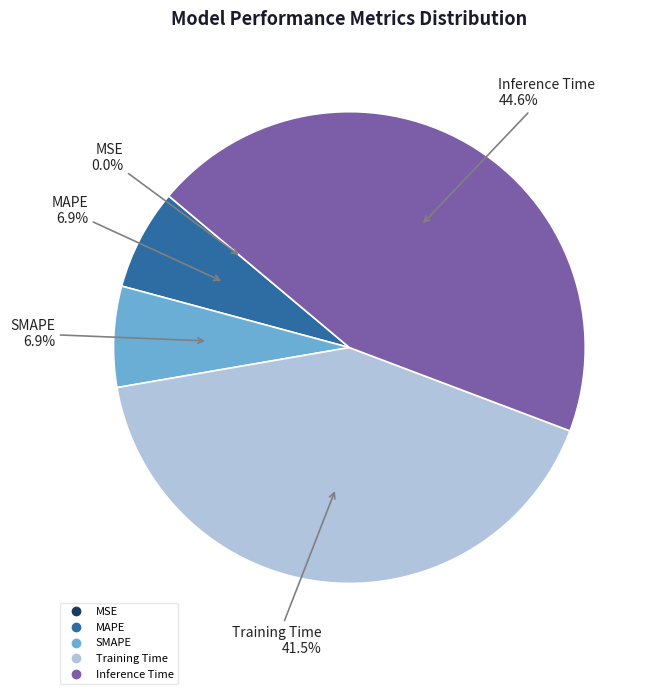

Does any single category account for the majority?

No